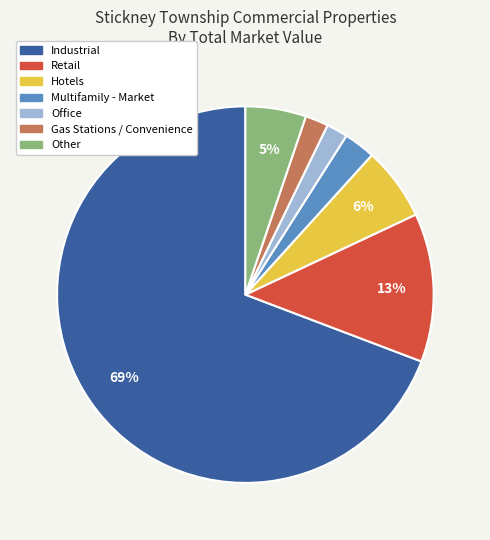

The Other slice represents 11% of the pie. True or false?

False